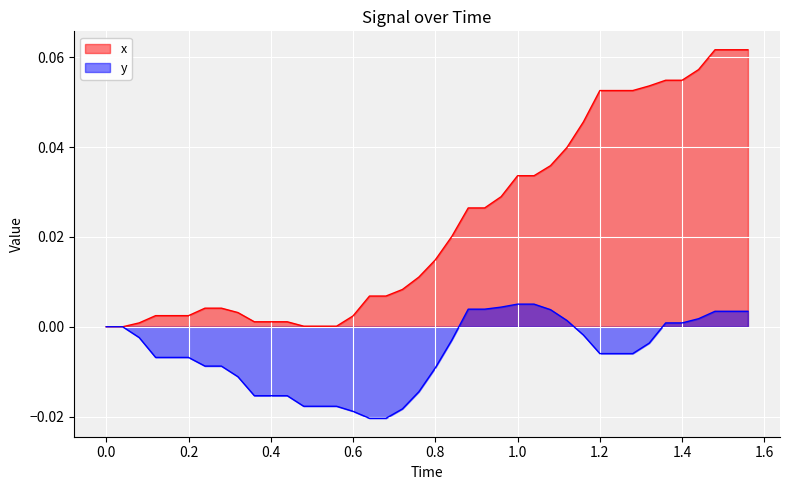

List the series in order of their overall mean, highest first.

x, y